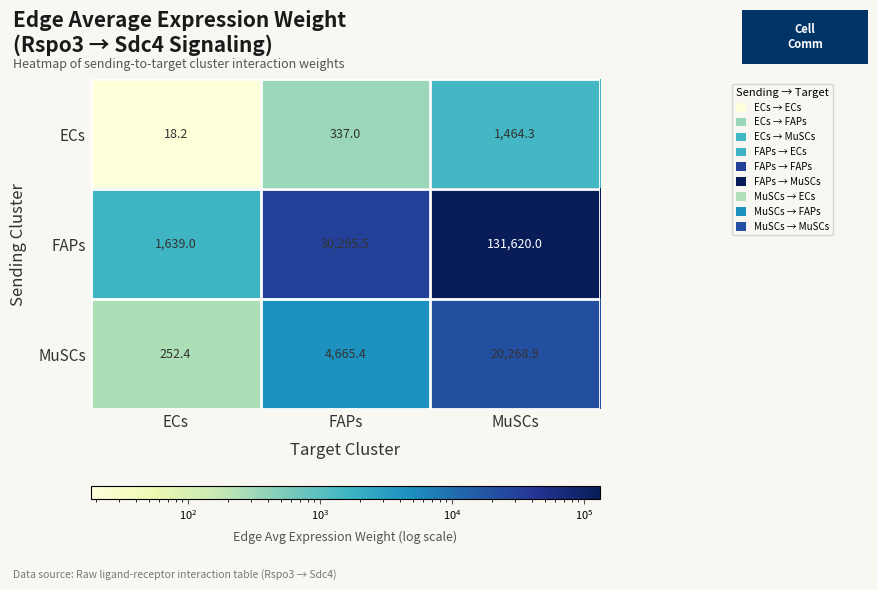

Which series has the largest total across all categories?

FAPs